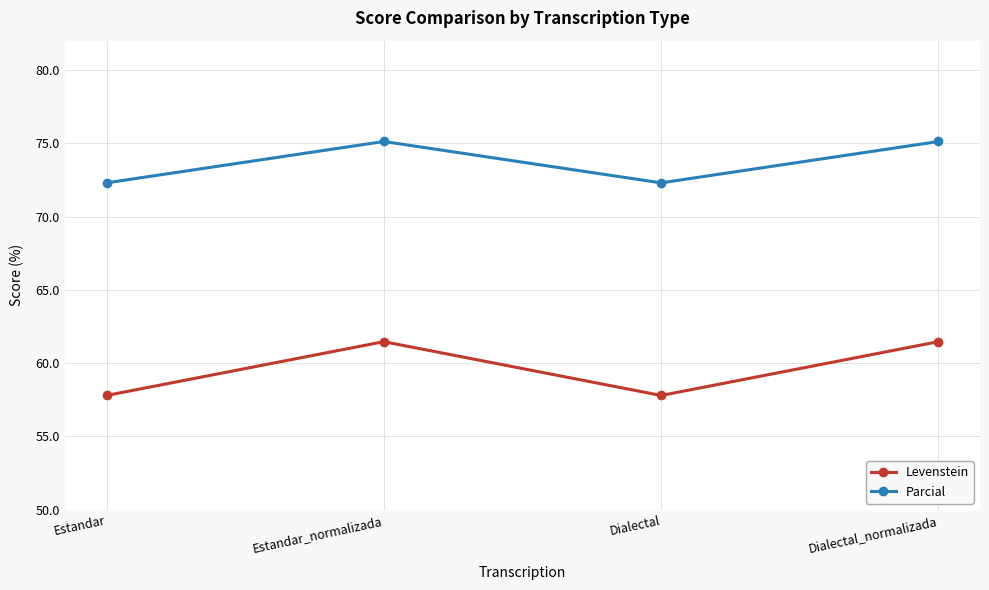

True or false: Levenstein has more than 1 interior local peaks.

False